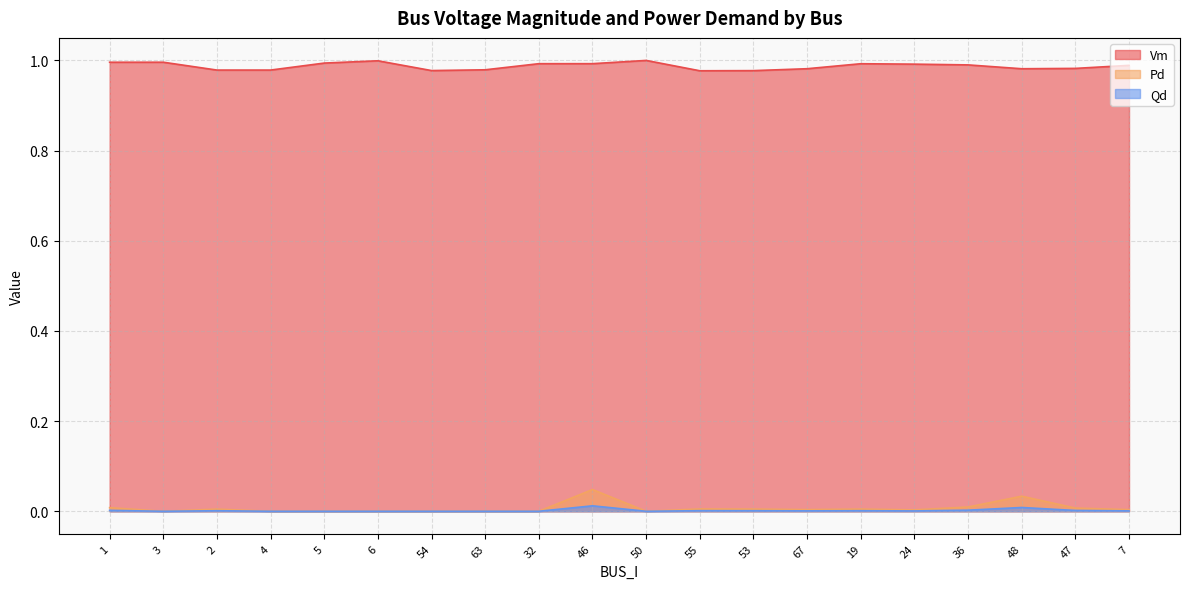

Reading left to right, what are all the values shown in this chart?

Vm: 1=1.0	3=1.0	2=1.0	4=1.0	5=1.0	6=1.0	54=1.0	63=1.0	32=1.0	46=1.0	50=1.0	55=1.0	53=1.0	67=1.0	19=1.0	24=1.0	36=1.0	48=1.0	47=1.0	7=1.0
Pd: 1=0.0	3=0.0	2=0.0	4=0.0	5=0.0	6=0.0	54=0.0	63=0.0	32=0.0	46=0.0	50=0.0	55=0.0	53=0.0	67=0.0	19=0.0	24=0.0	36=0.0	48=0.0	47=0.0	7=0.0
Qd: 1=0.0	3=0.0	2=0.0	4=0.0	5=0.0	6=0.0	54=0.0	63=0.0	32=0.0	46=0.0	50=0.0	55=0.0	53=0.0	67=0.0	19=0.0	24=0.0	36=0.0	48=0.0	47=0.0	7=0.0